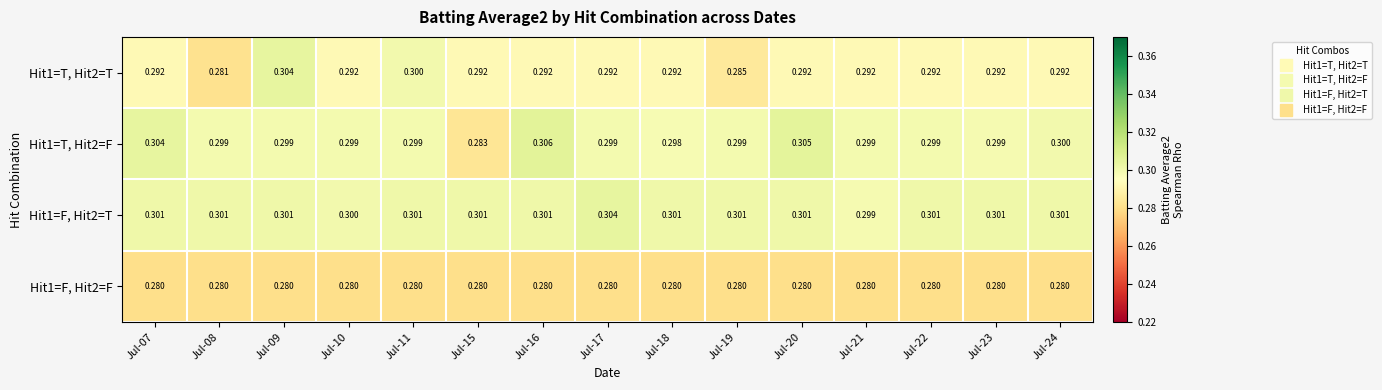

Is the value of Hit1=F, Hit2=F at Jul-24 greater than the value of Hit1=F, Hit2=T at Jul-22?

No